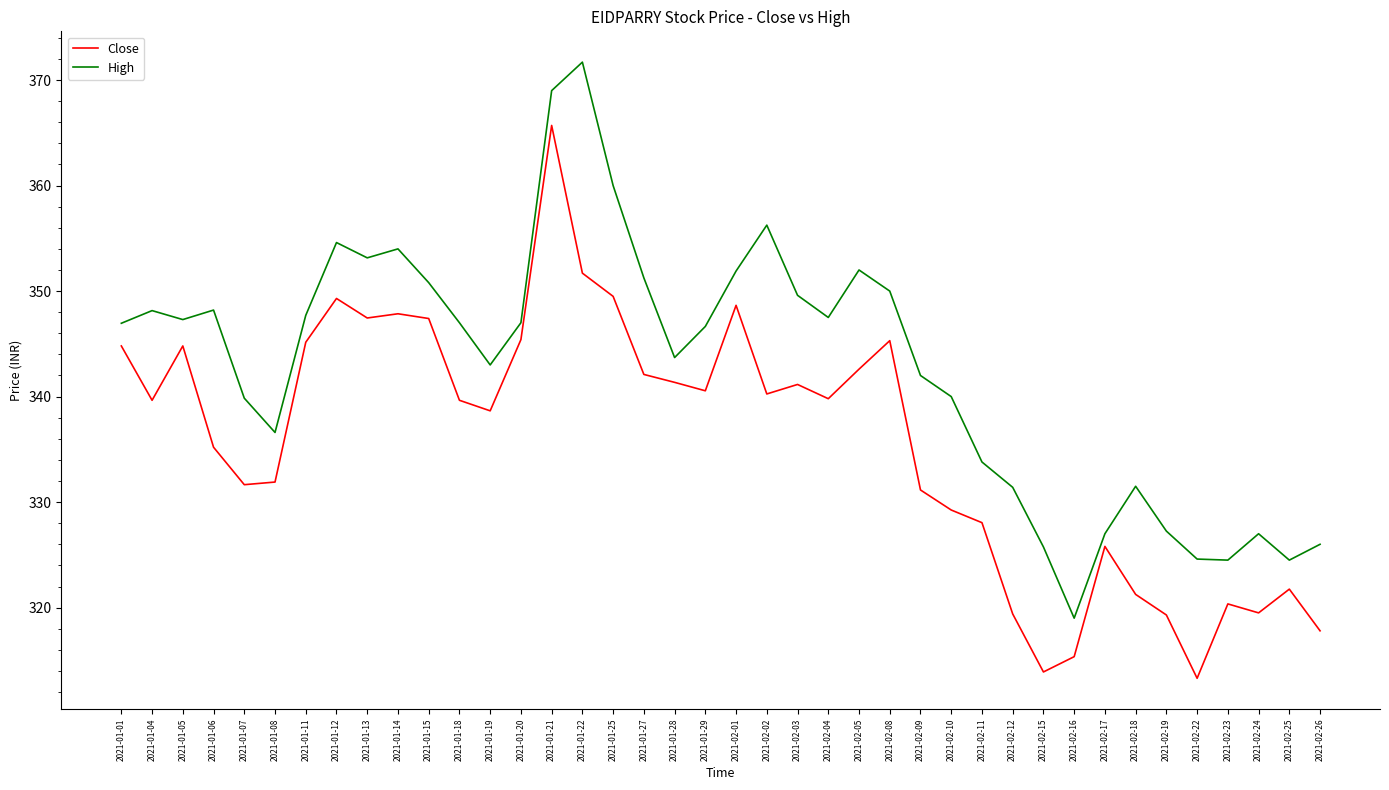

What is the greatest value displayed?

371.7